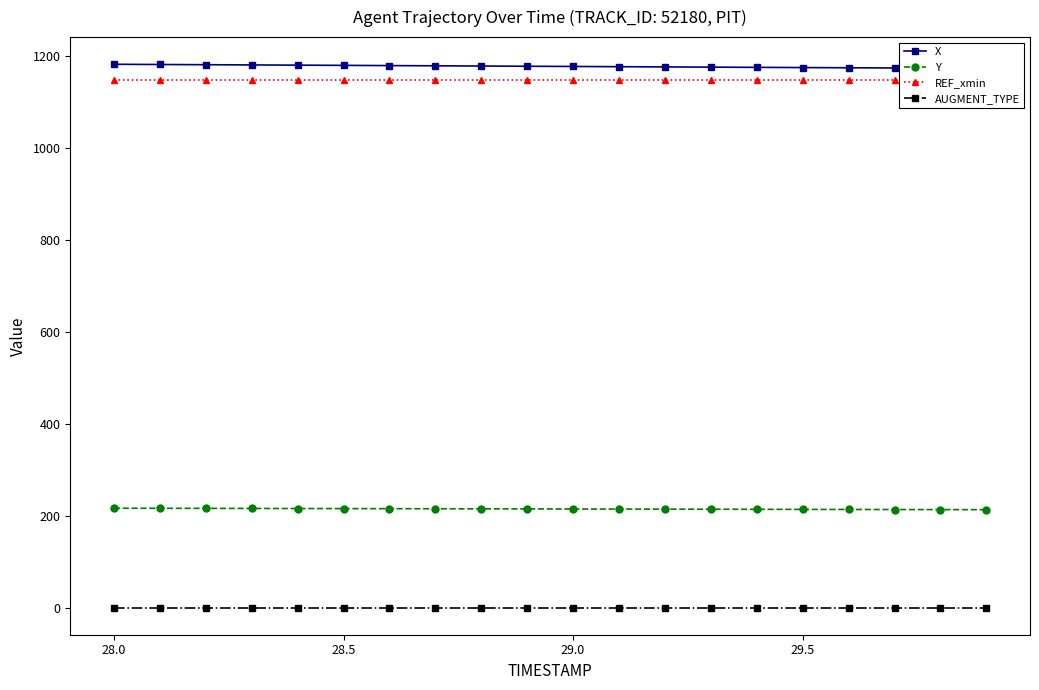

At how many categories does at least one series exceed 50?

20